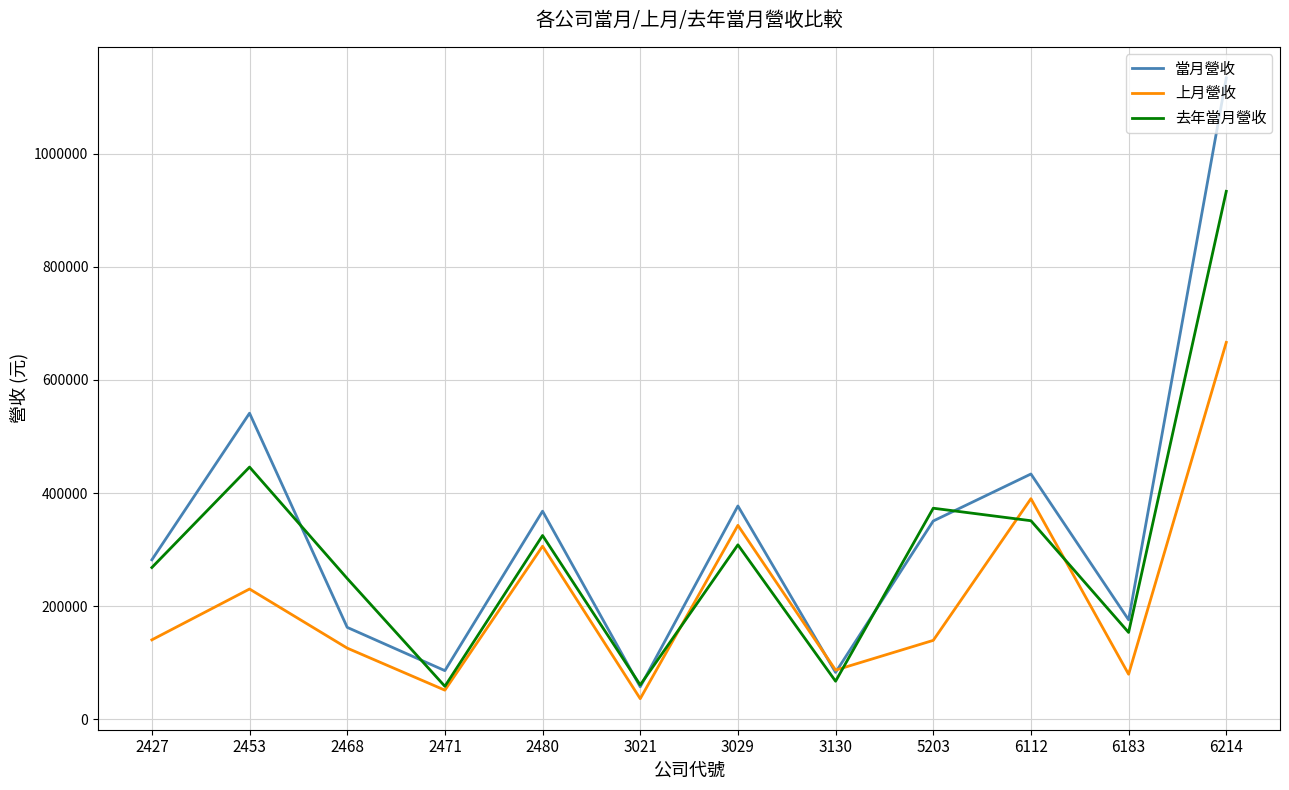

What is the difference between the maximum and second lowest values in the 上月營收 series?

615349